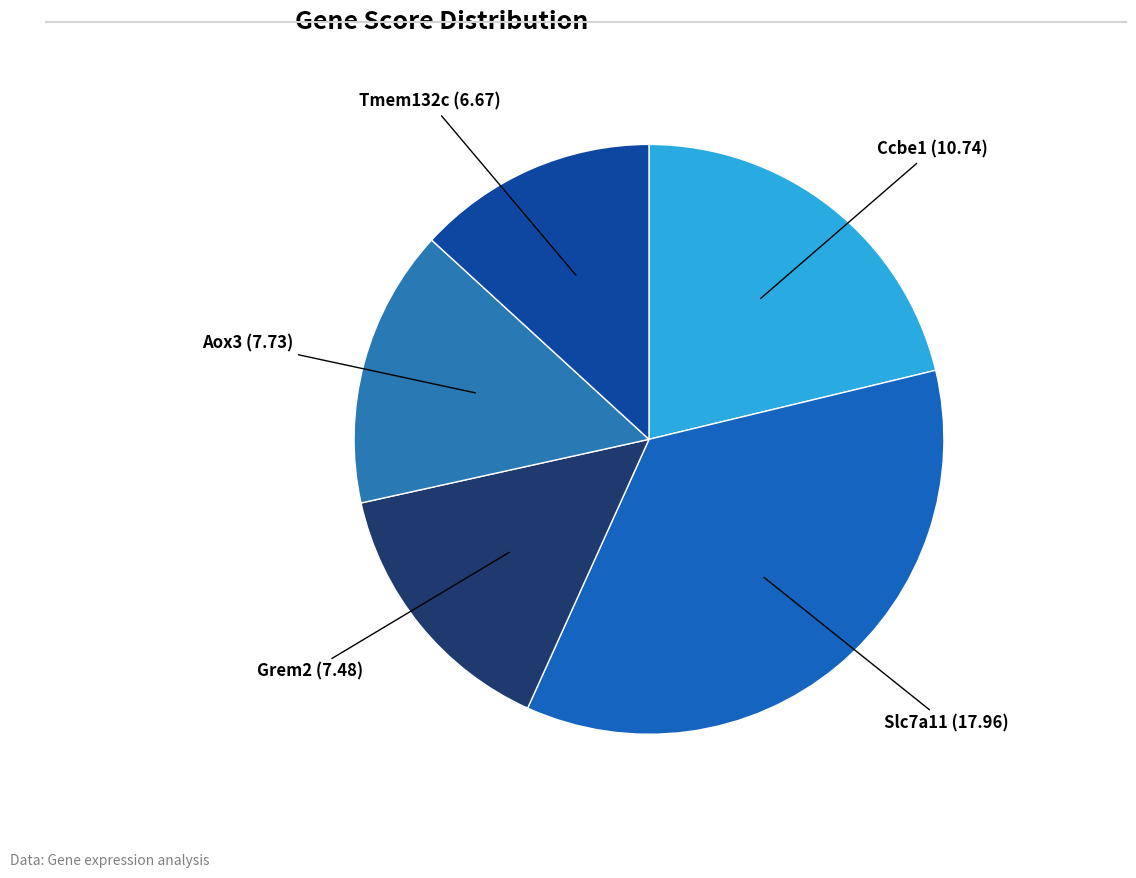

Is the sum of Grem2 and Aox3 greater than half?

No